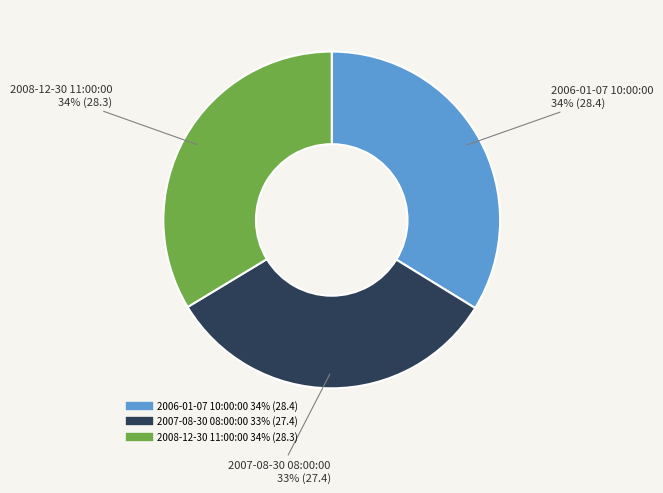

To the nearest percent, what is the difference between the largest and smallest slice percentages?

1%